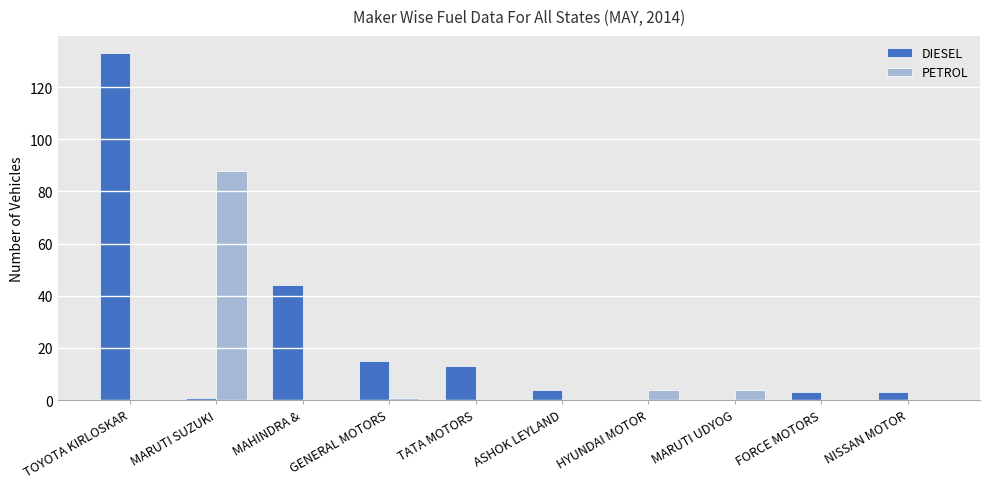

What is the difference between the DIESEL values at TATA MOTORS and HYUNDAI MOTOR?

13